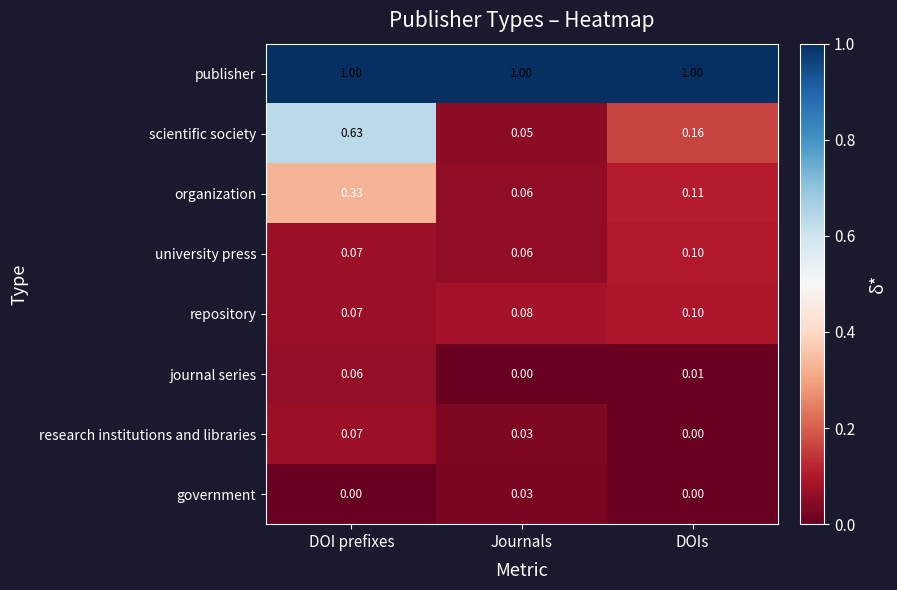

Which category has the highest value in the repository series?

DOIs